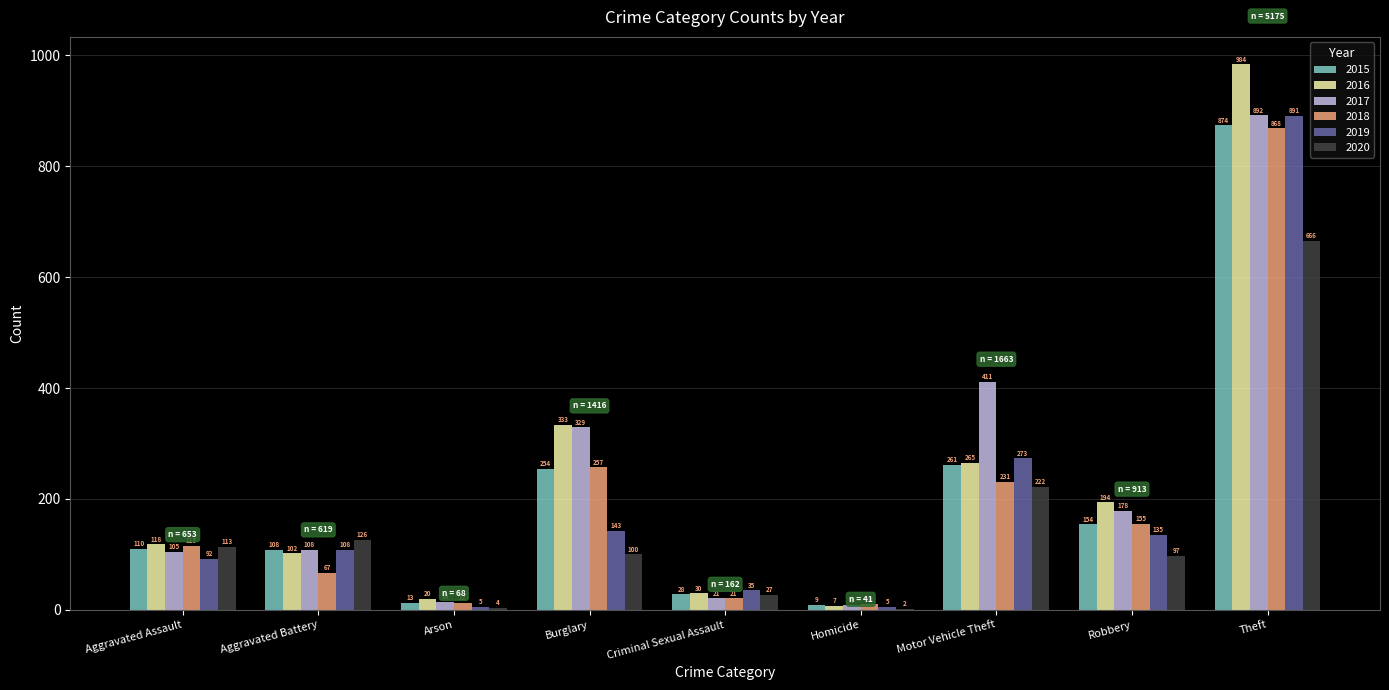

The value of 2016 at Arson is 20. True or false?

True